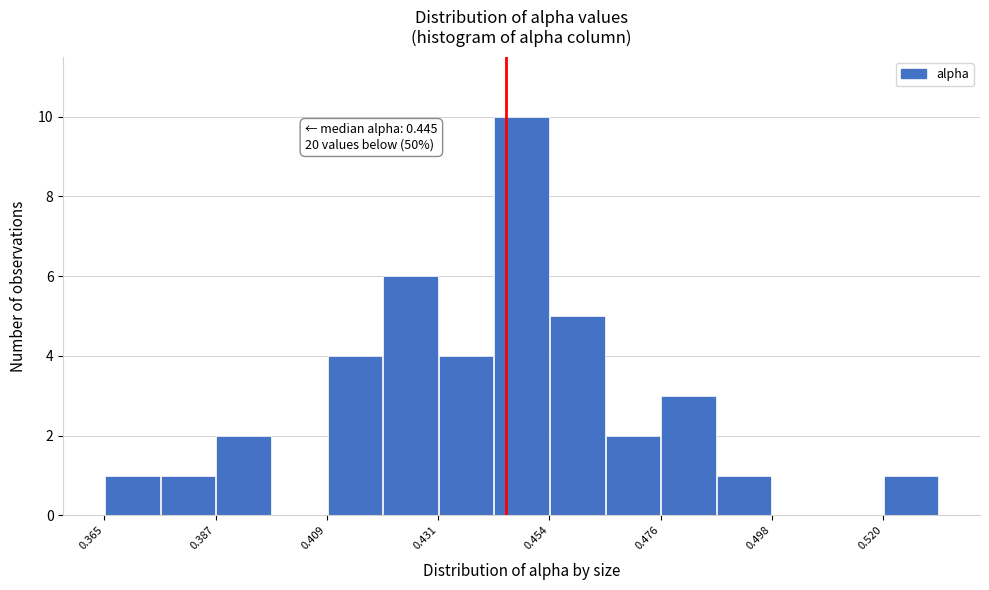

Around what value on the x-axis is the tallest bar? Give the approximate position of its centre, as read against the axis.

0.450